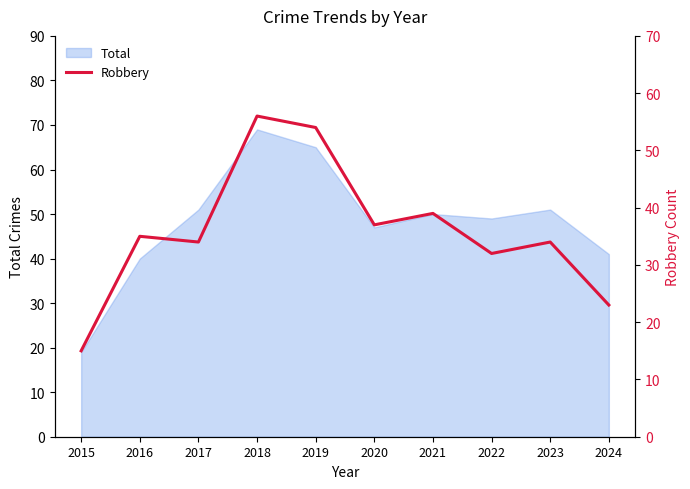

Count the number of values greater than 35.

4